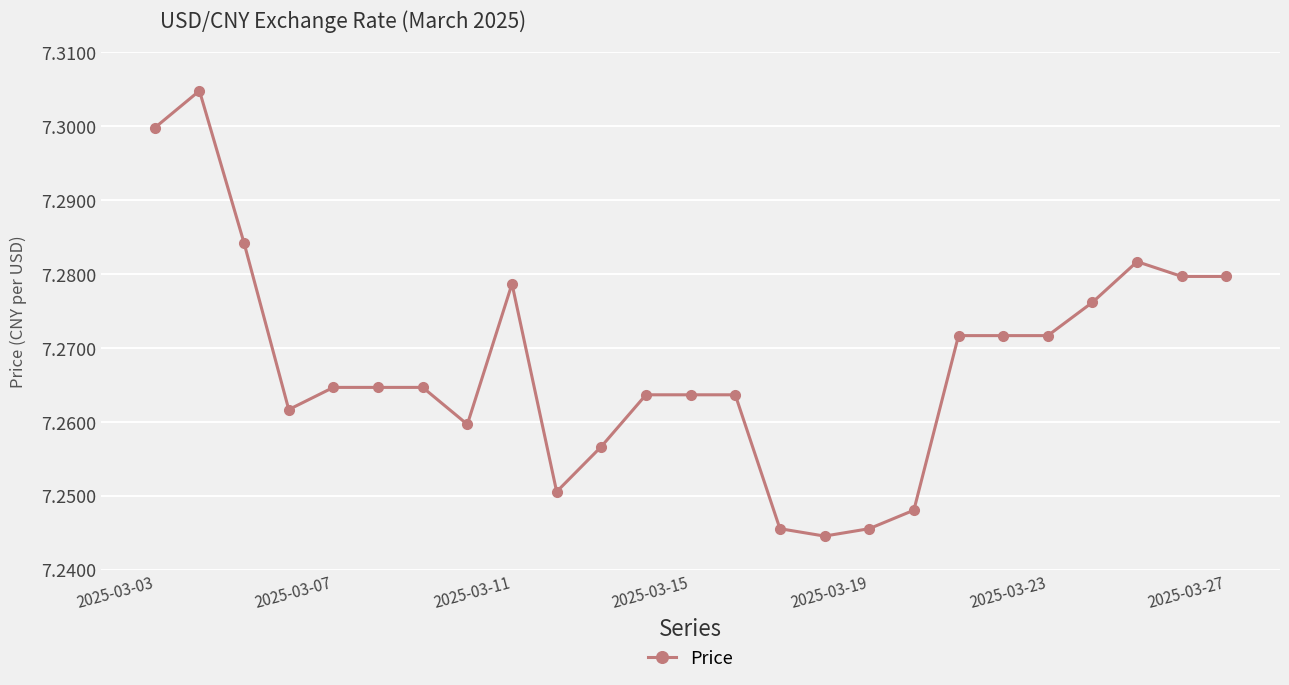

How many series are shown in this chart?

1